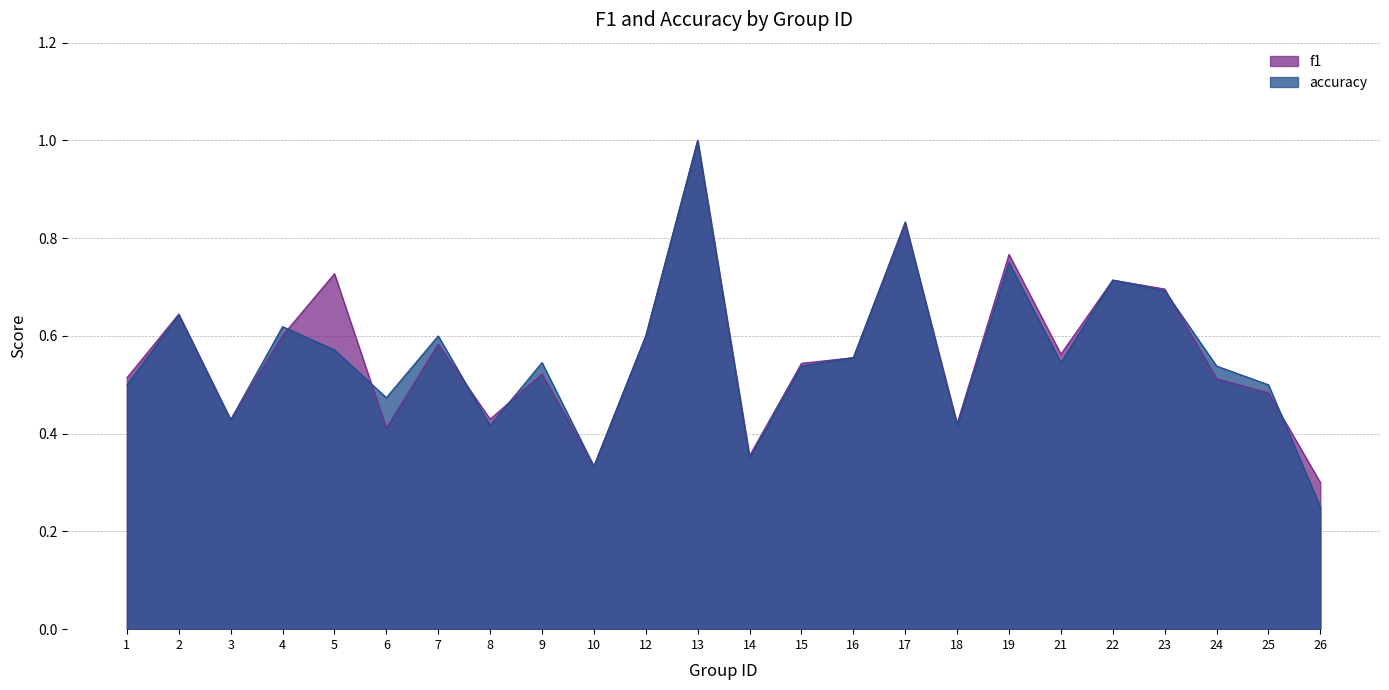

What is the difference between the second highest and minimum values in the f1 series?

0.5